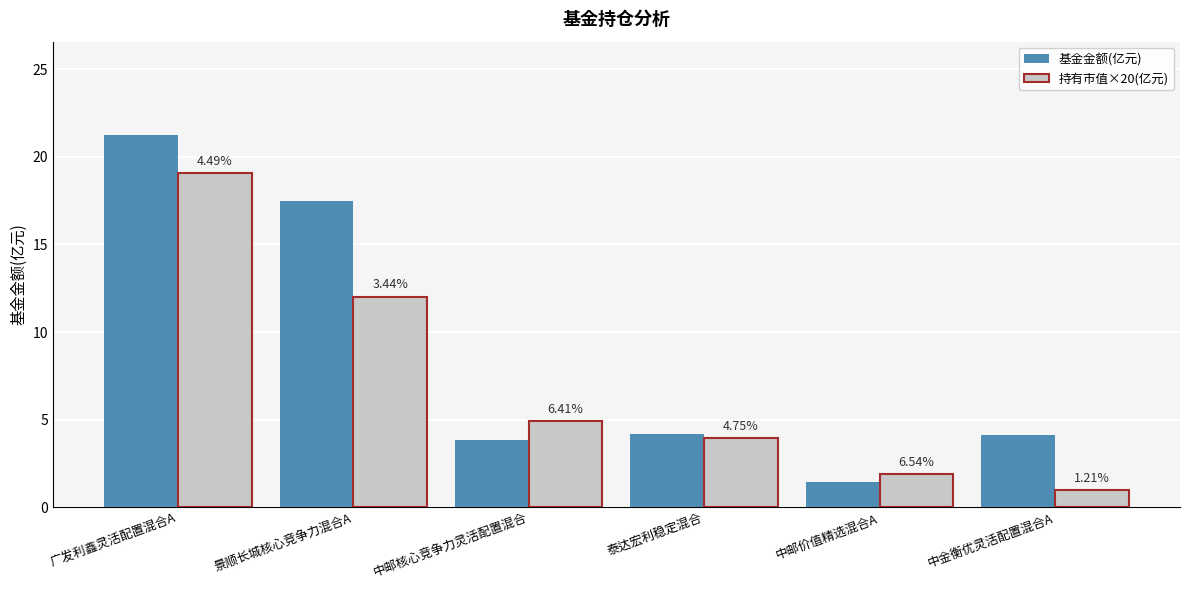

What are all the series names shown in the legend?

基金金额(亿元), 持有市值×20(亿元)